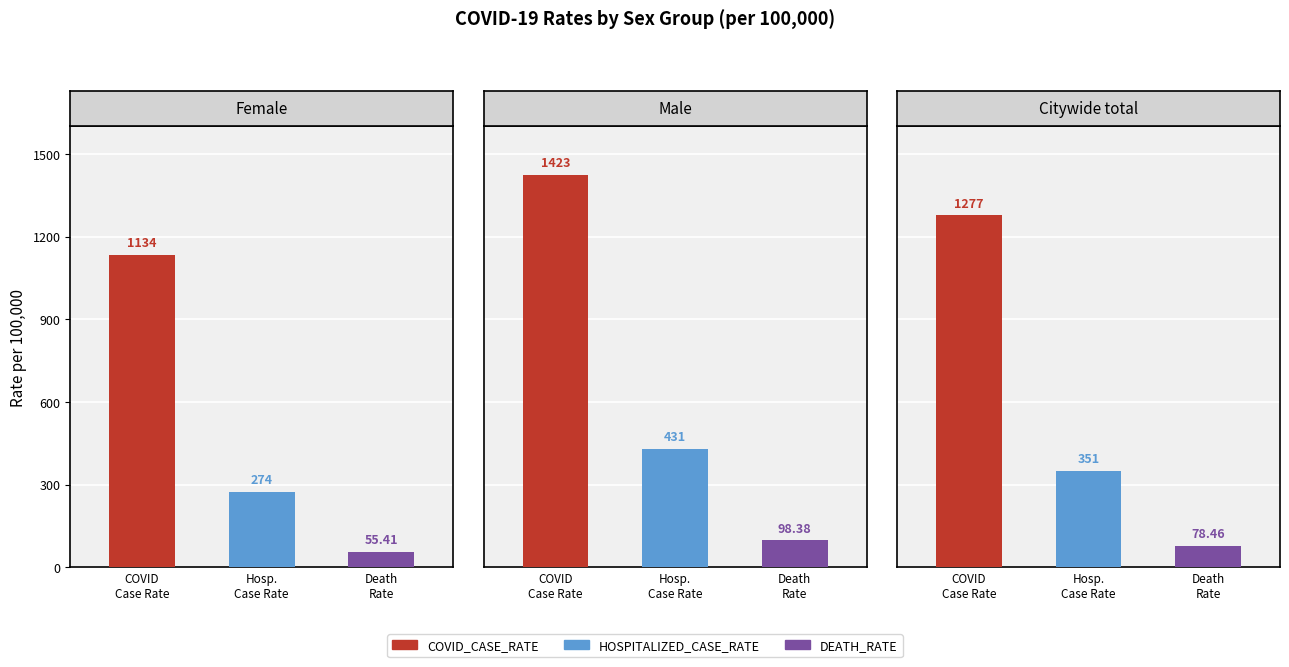

At which category is the sum across all series the highest?

Male